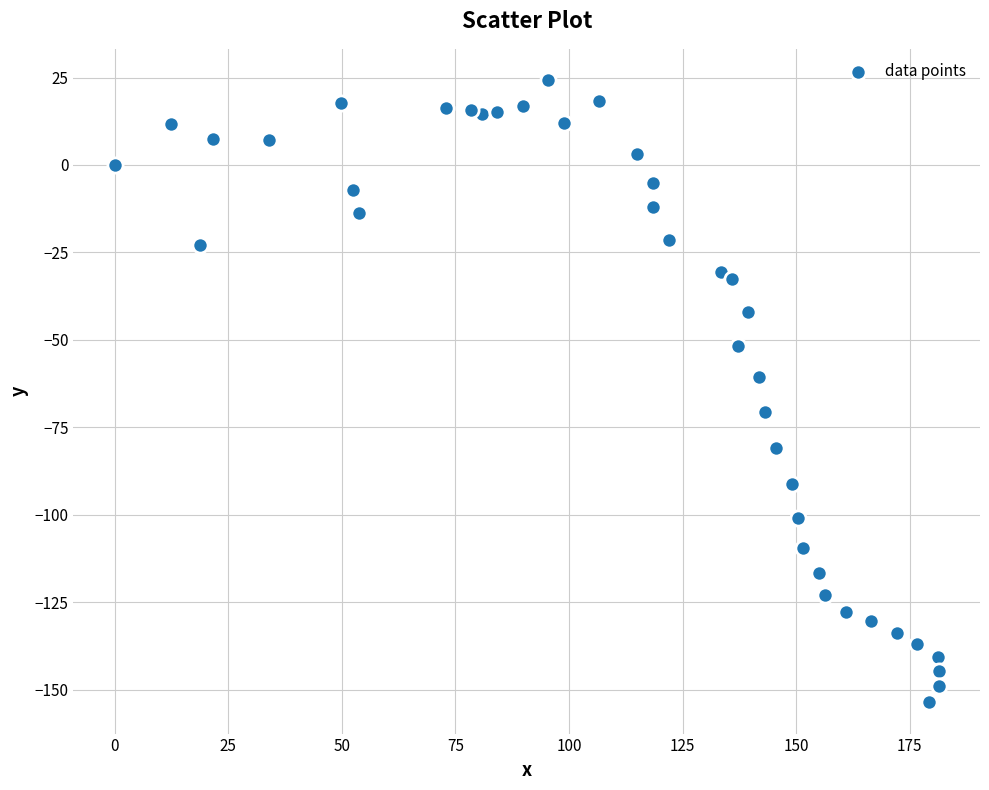

What is the range of Y values (max minus min)?

177.9